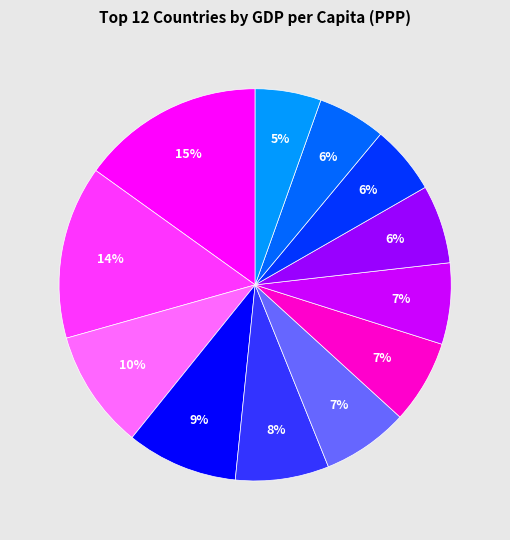

Is there any slice that represents more than half of the pie?

No